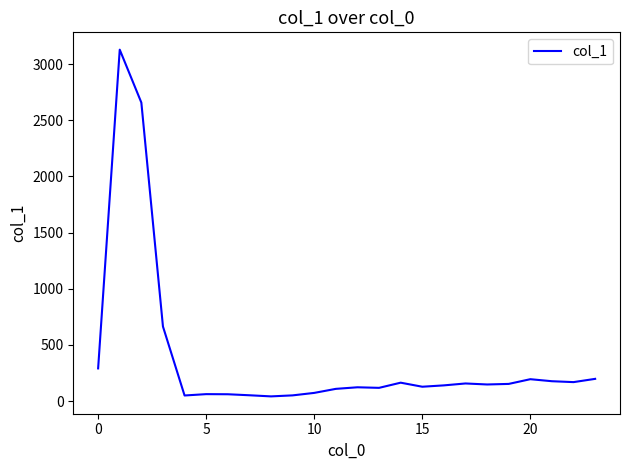

What is the greatest value displayed?

3128